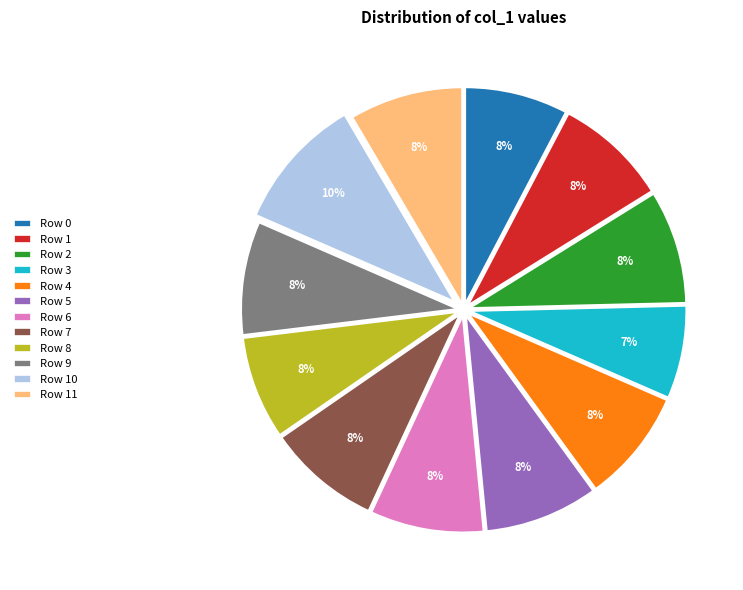

To the nearest percent, what portion does Row 3 represent?

7%